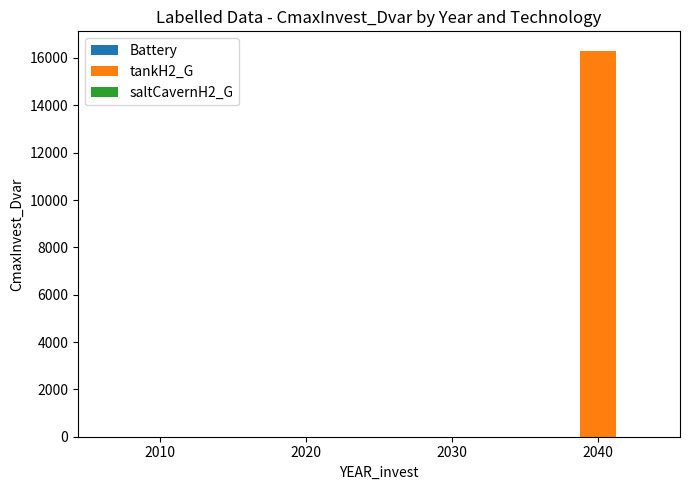

Is it true that the value at 2020 is 0.0?

True